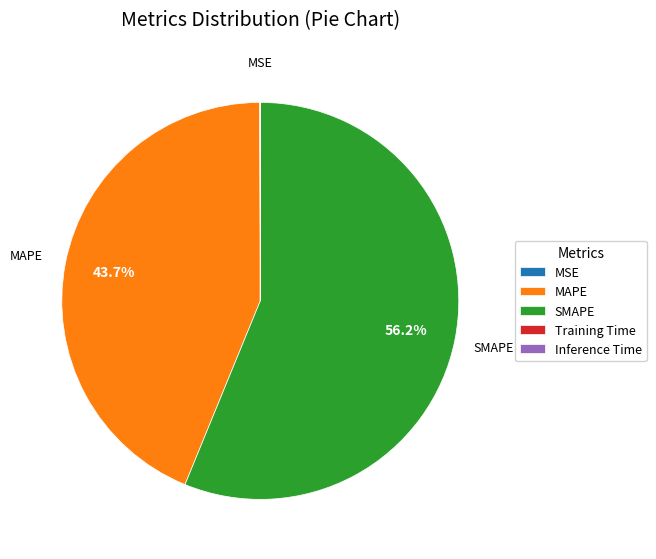

How much of the chart is everything except SMAPE?

43.8%